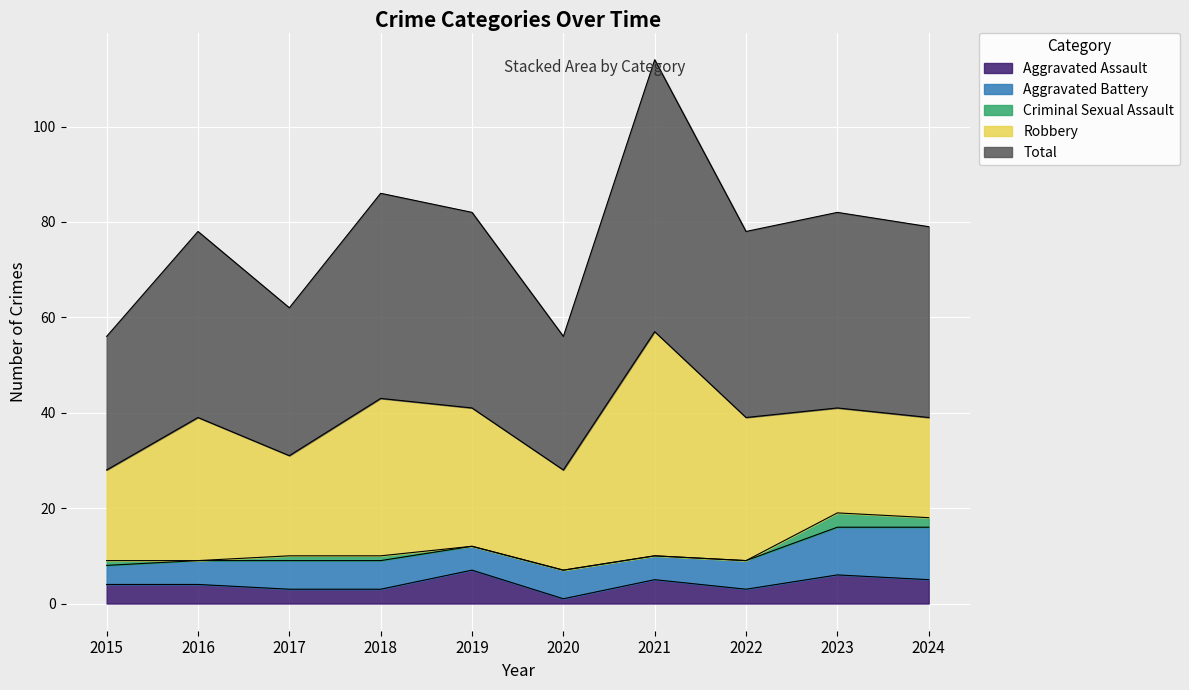

What is the average value of the Criminal Sexual Assault series?

1